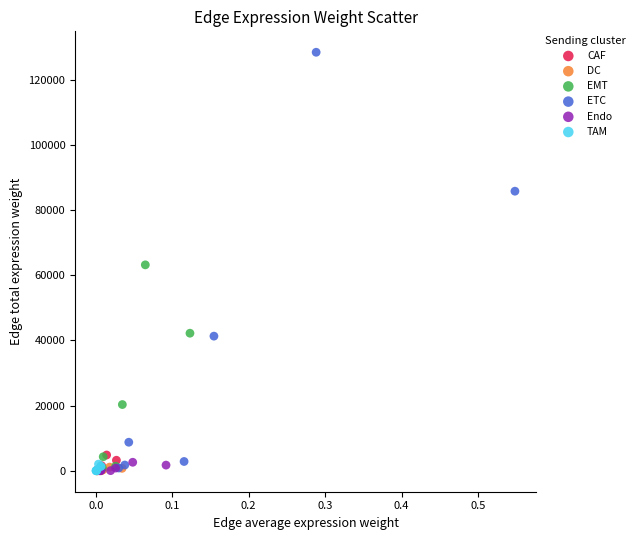

Which series has the largest Y range (max minus min)?

ETC